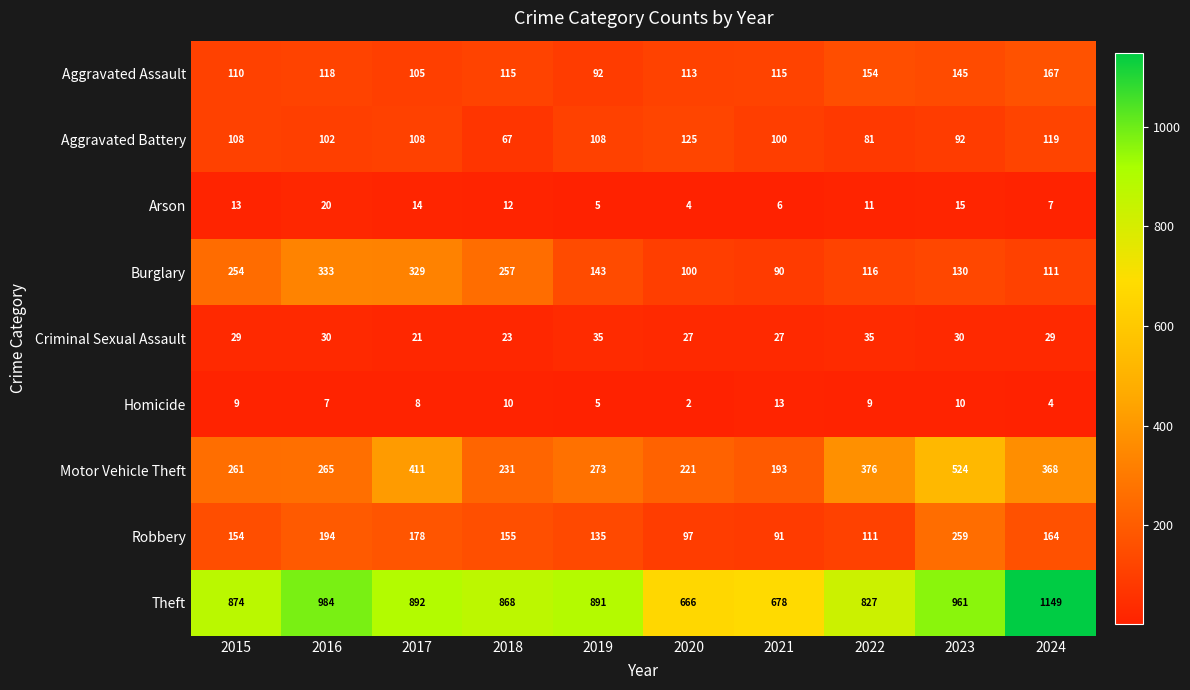

Is it true that Aggravated Battery equals 39 at 2024?

False